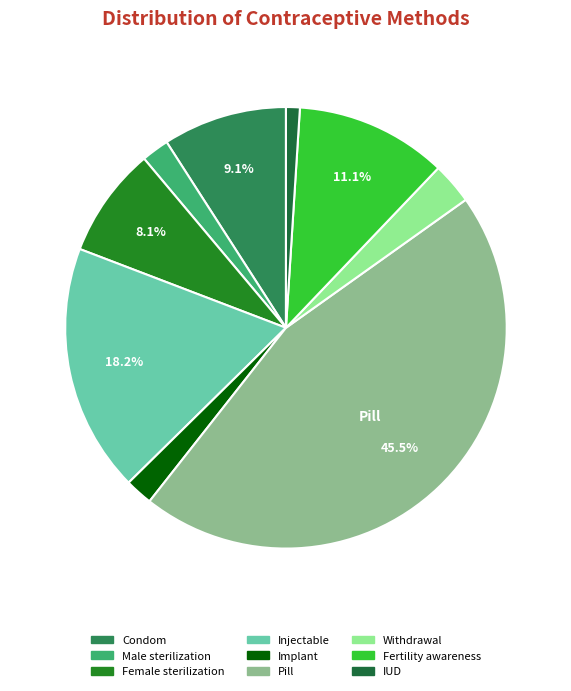

How many slices are in this pie chart?

9